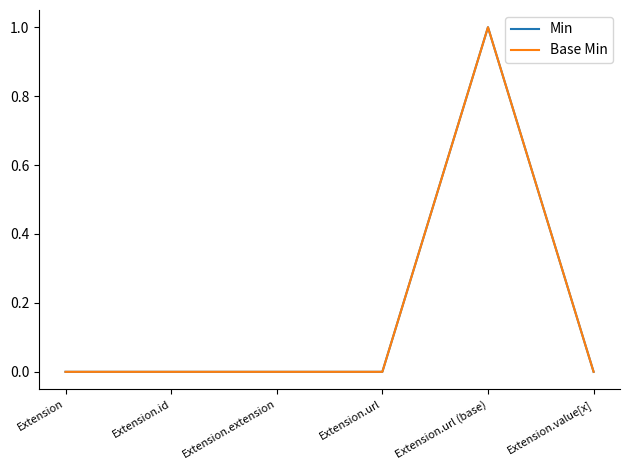

Does the chart display data point markers on the line(s)?

No